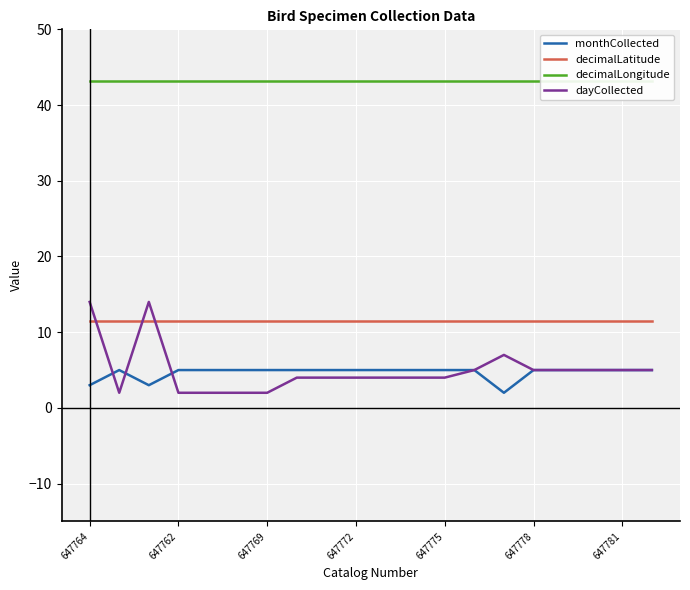

What is the greatest value displayed?

43.2